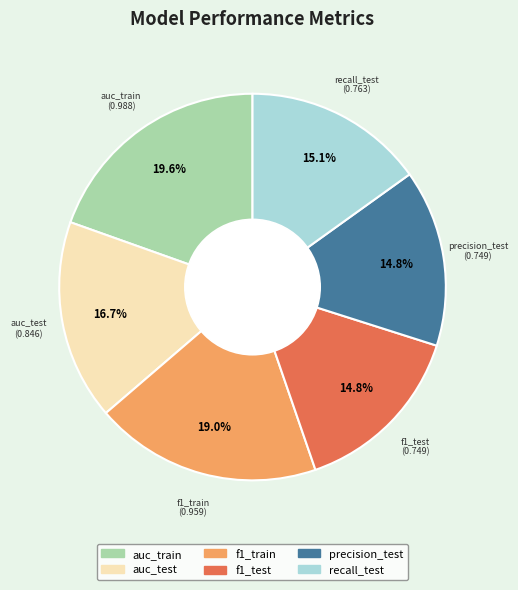

Which has a higher value, f1_train or auc_test?

f1_train